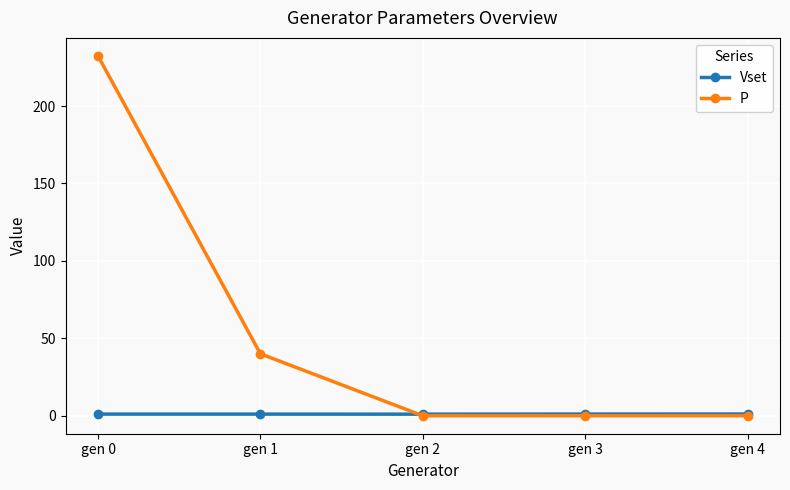

True or false: Vset has a value of 1.1 at gen 4.

True